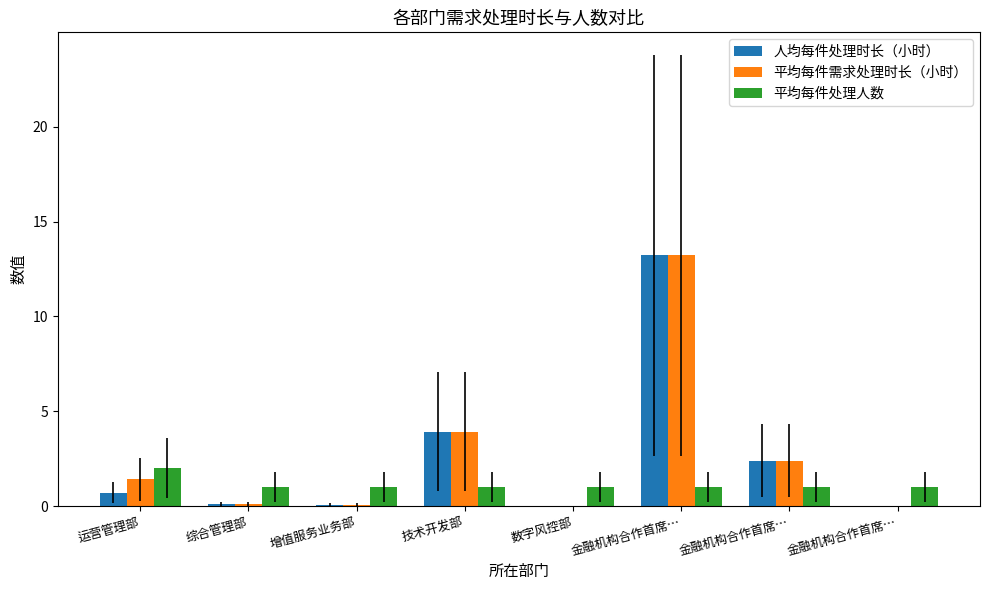

What is the approximate value of 平均每件处理人数 at 数字风控部?

1.0